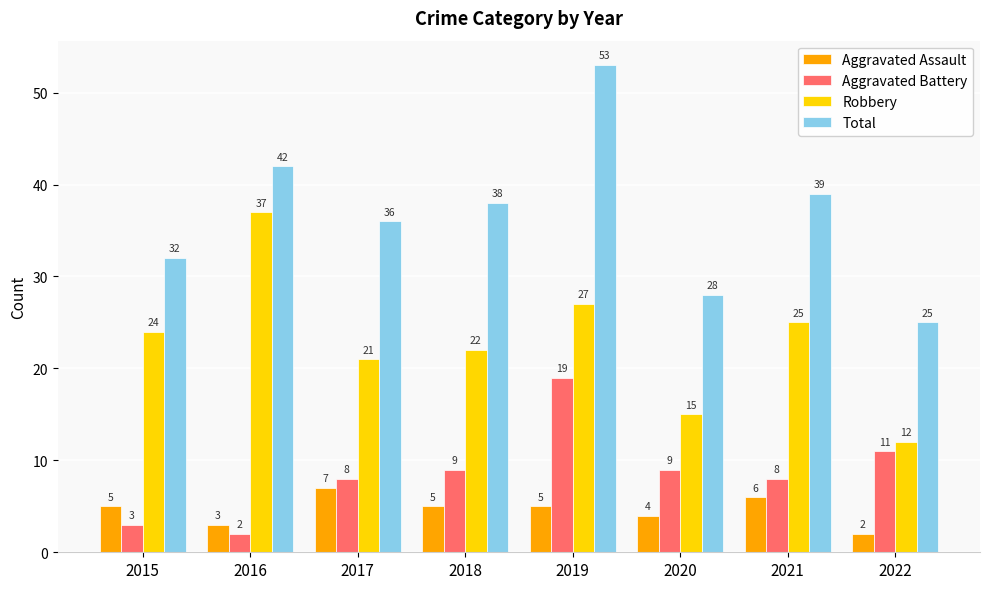

How many Aggravated Assault values are between 4 and 6?

5